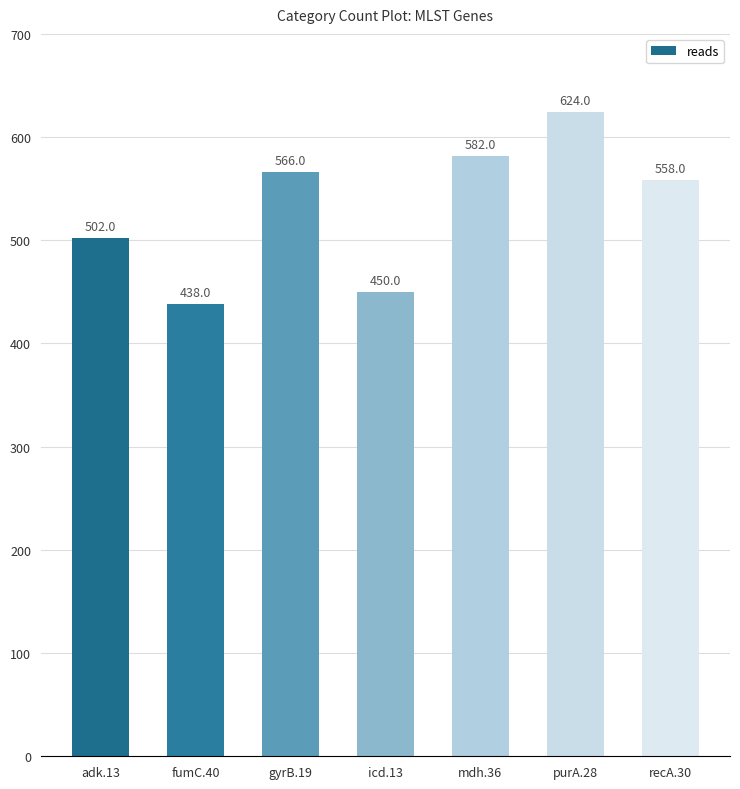

Rank the categories by value from lowest to highest.

fumC.40, icd.13, adk.13, recA.30, gyrB.19, mdh.36, purA.28